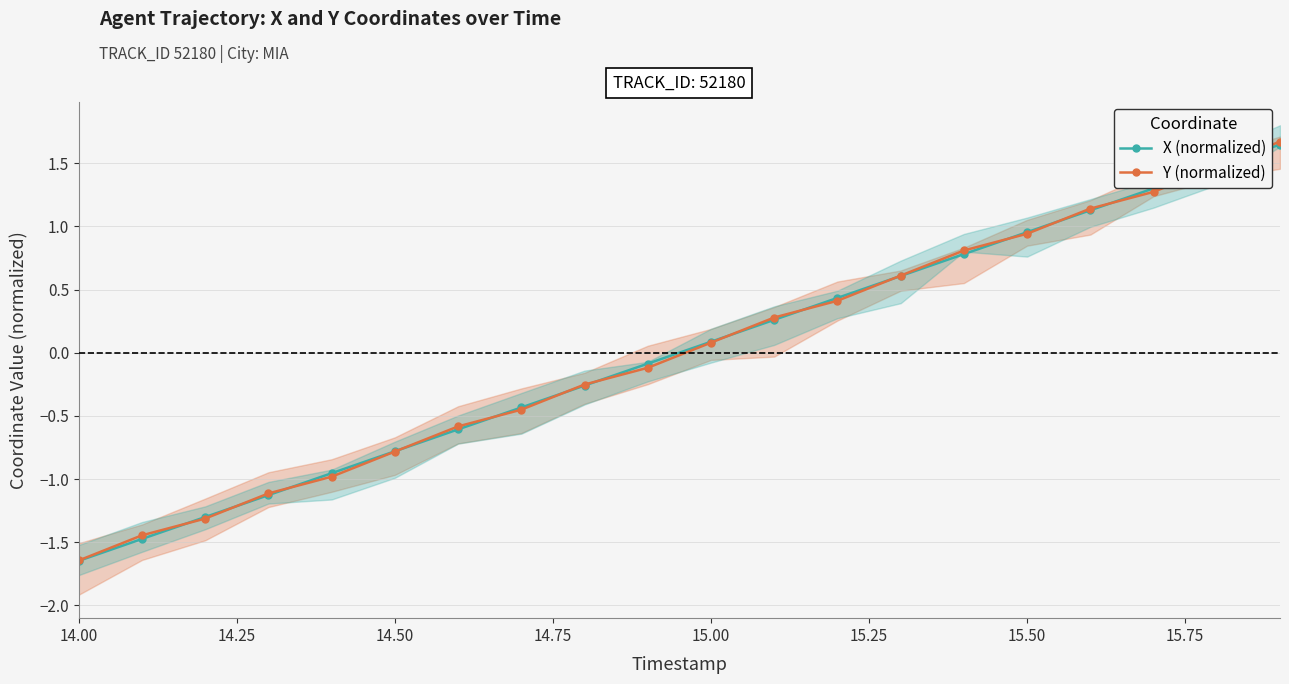

Rank the series by their average value, from lowest to highest.

X (normalized), Y (normalized)